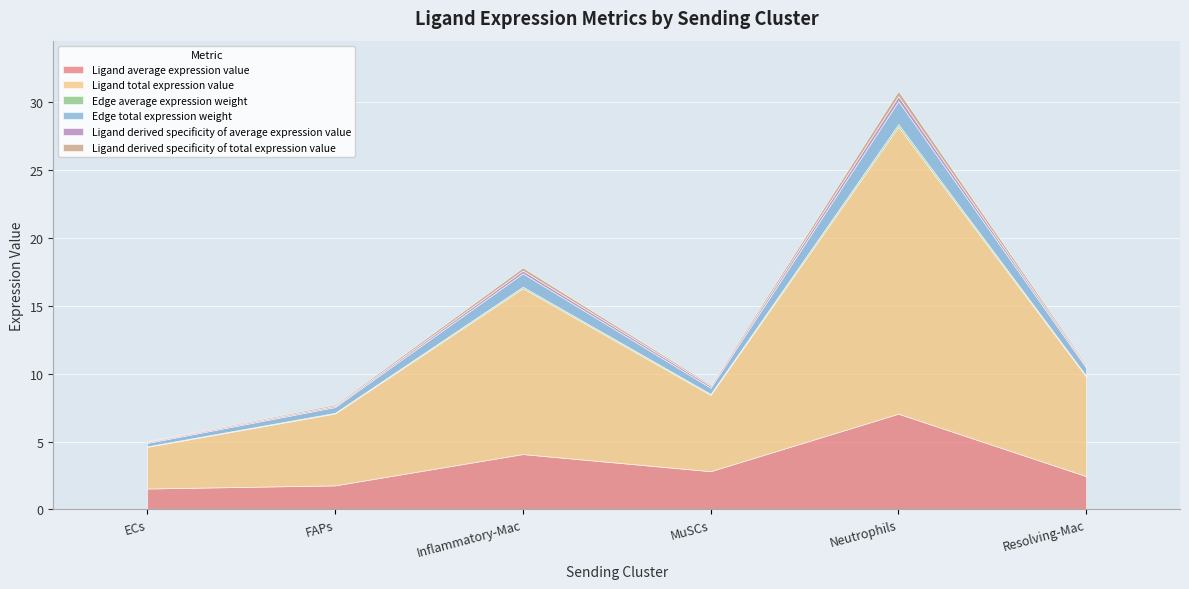

What is the sum of the Edge average expression weight values at MuSCs and ECs?

0.1